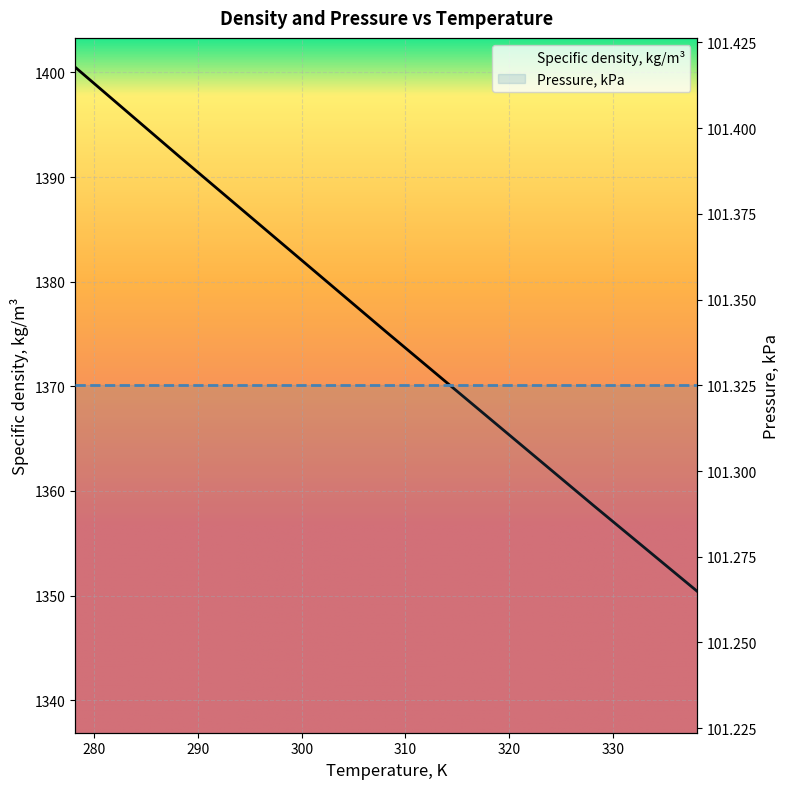

What is the difference between the maximum and minimum values?

50.1